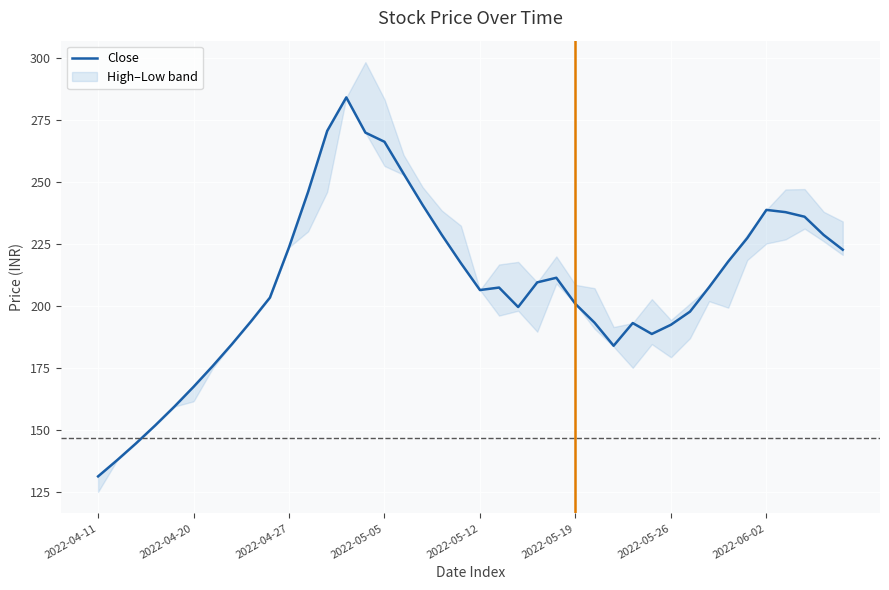

What is the change in value from 11 to 27?

-62.0